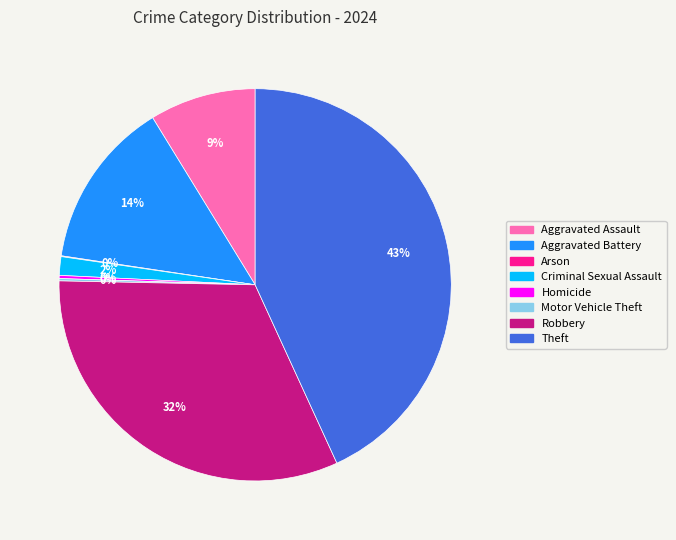

Which has a higher value, Theft or Robbery?

Theft